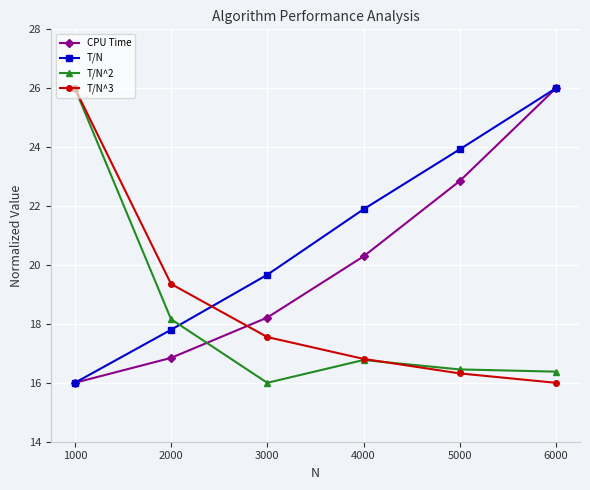

How many intersections are there between T/N^3 and T/N?

1